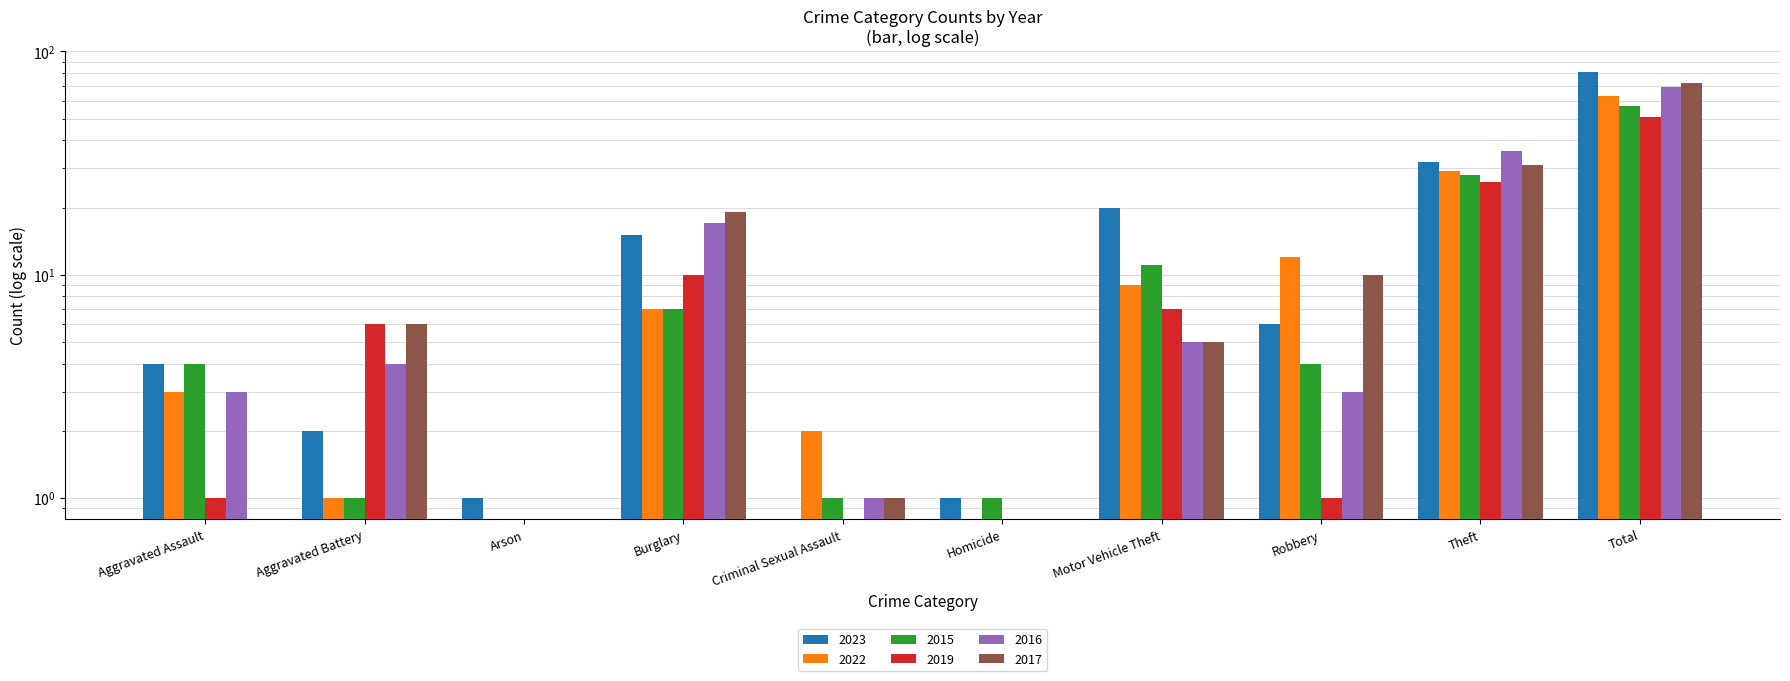

Which series has the largest total across all categories?

2023